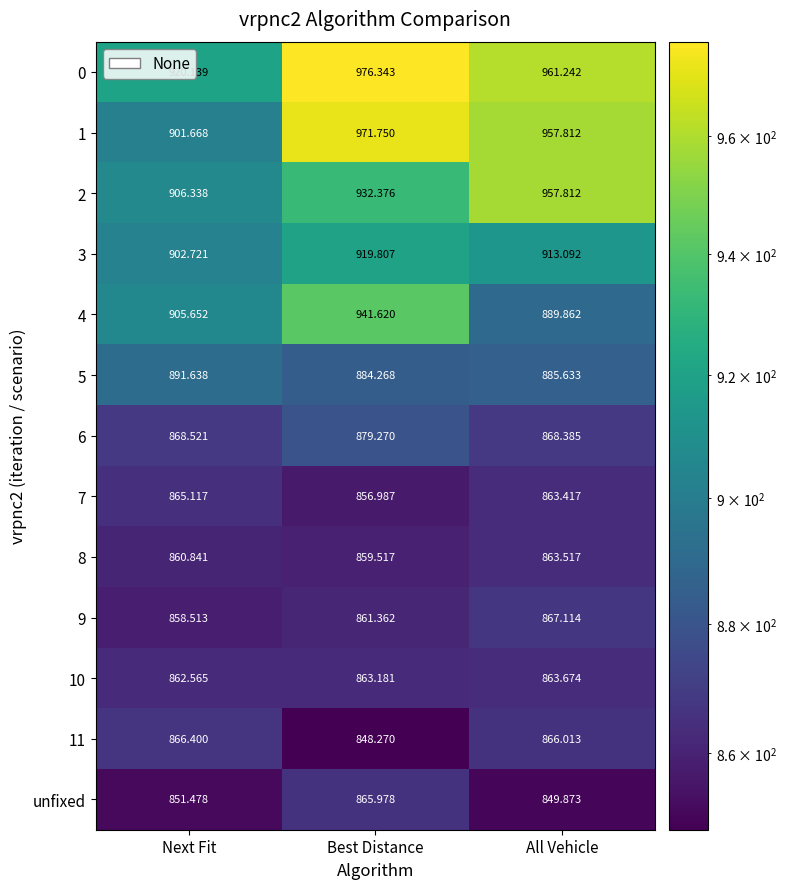

What is the total value across all series at Next Fit?

11461.6